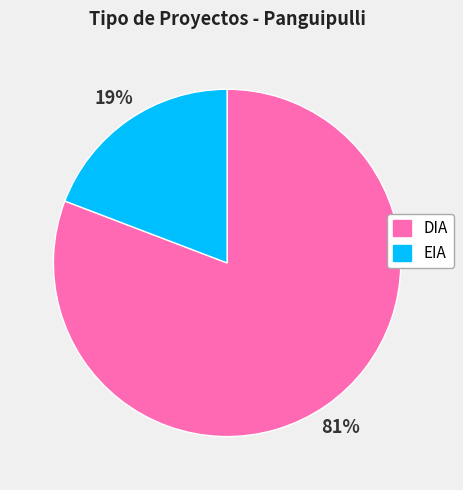

Which has a higher value, EIA or DIA?

DIA